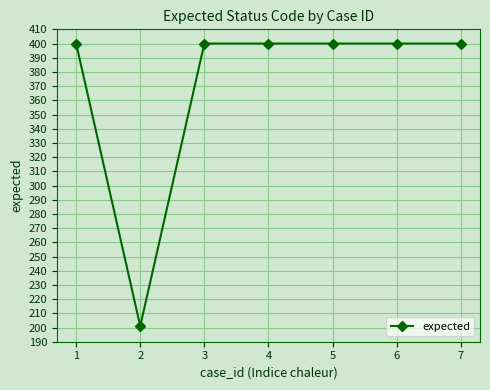

What is the maximum value shown in the chart?

400